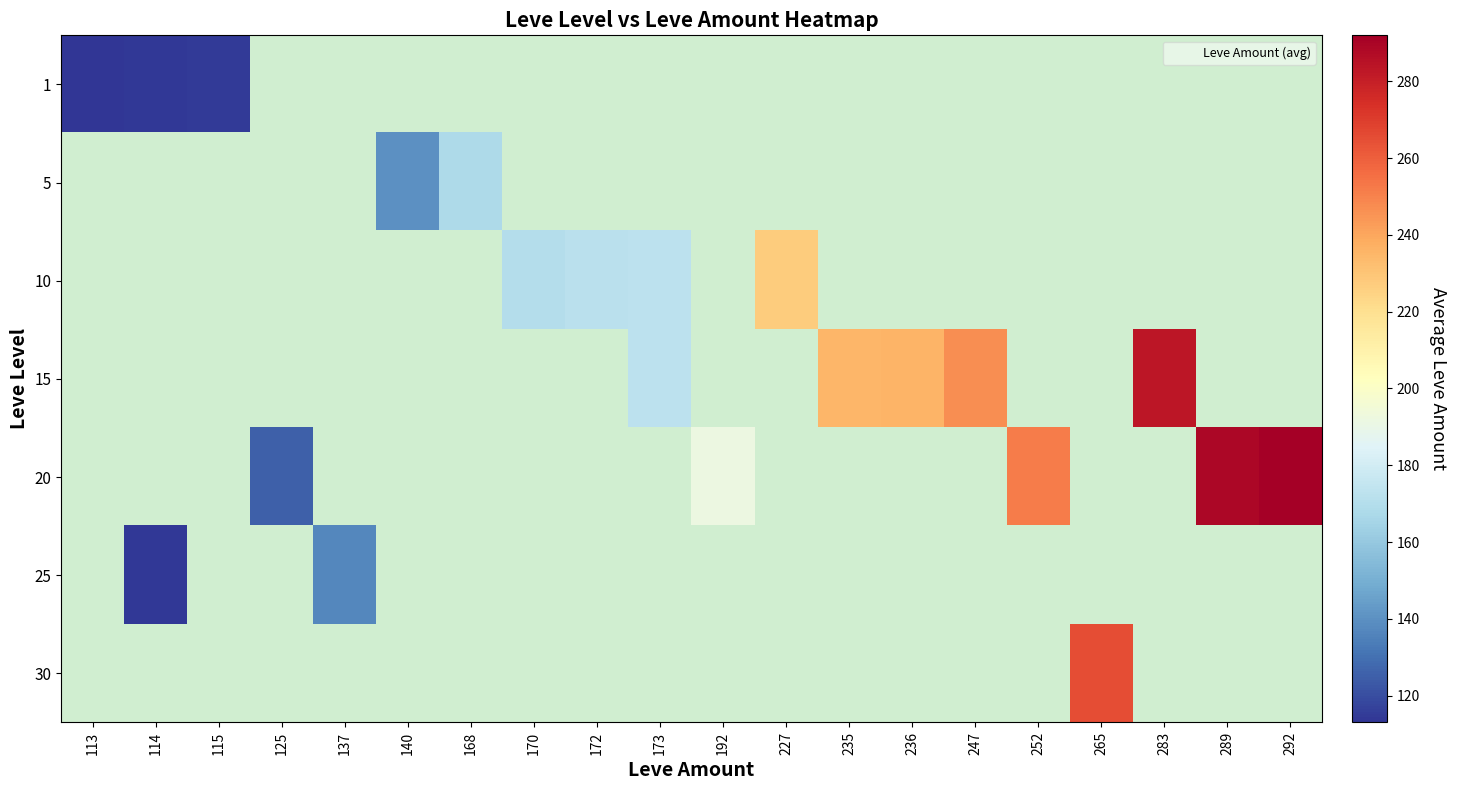

How many series are shown in this chart?

7